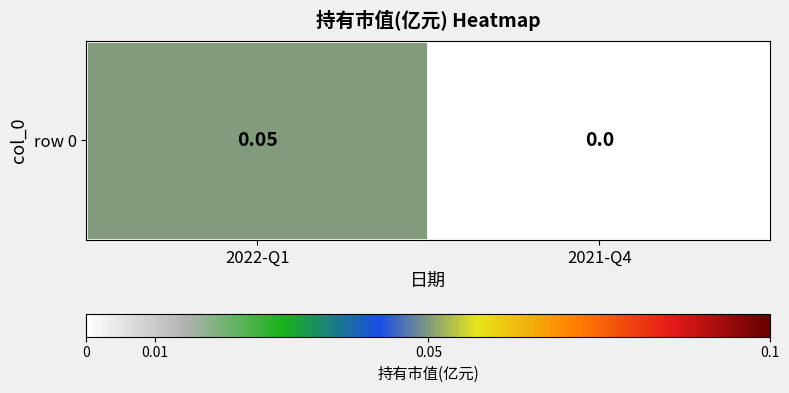

What is the difference between the maximum and minimum values?

0.1